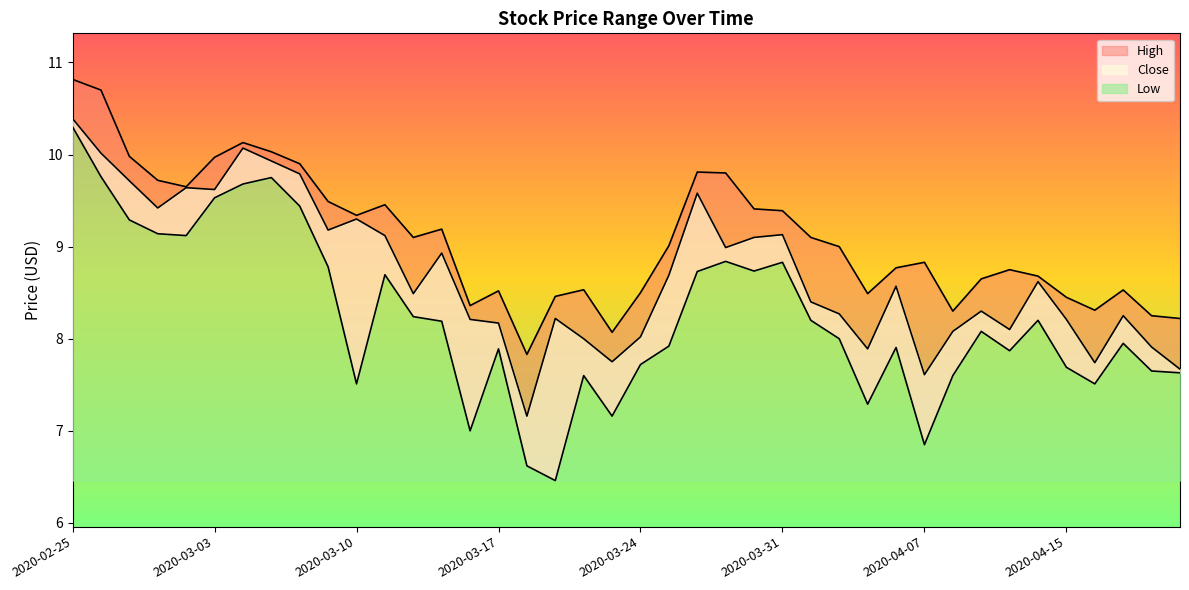

How many values in the Low series exceed 8?

20